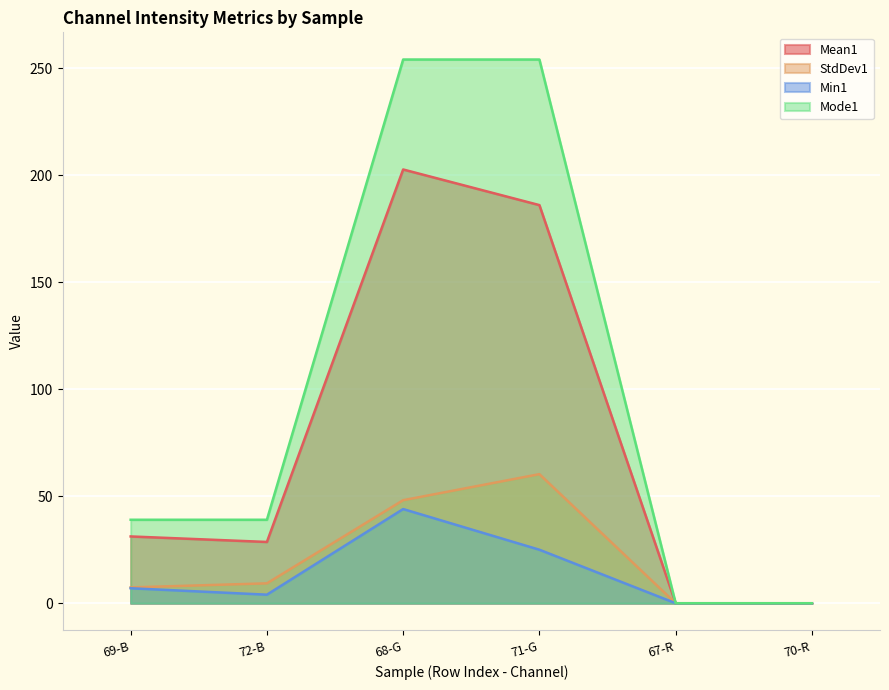

Is the value of Min1 at 67-R greater than the value of StdDev1 at 68-G?

No